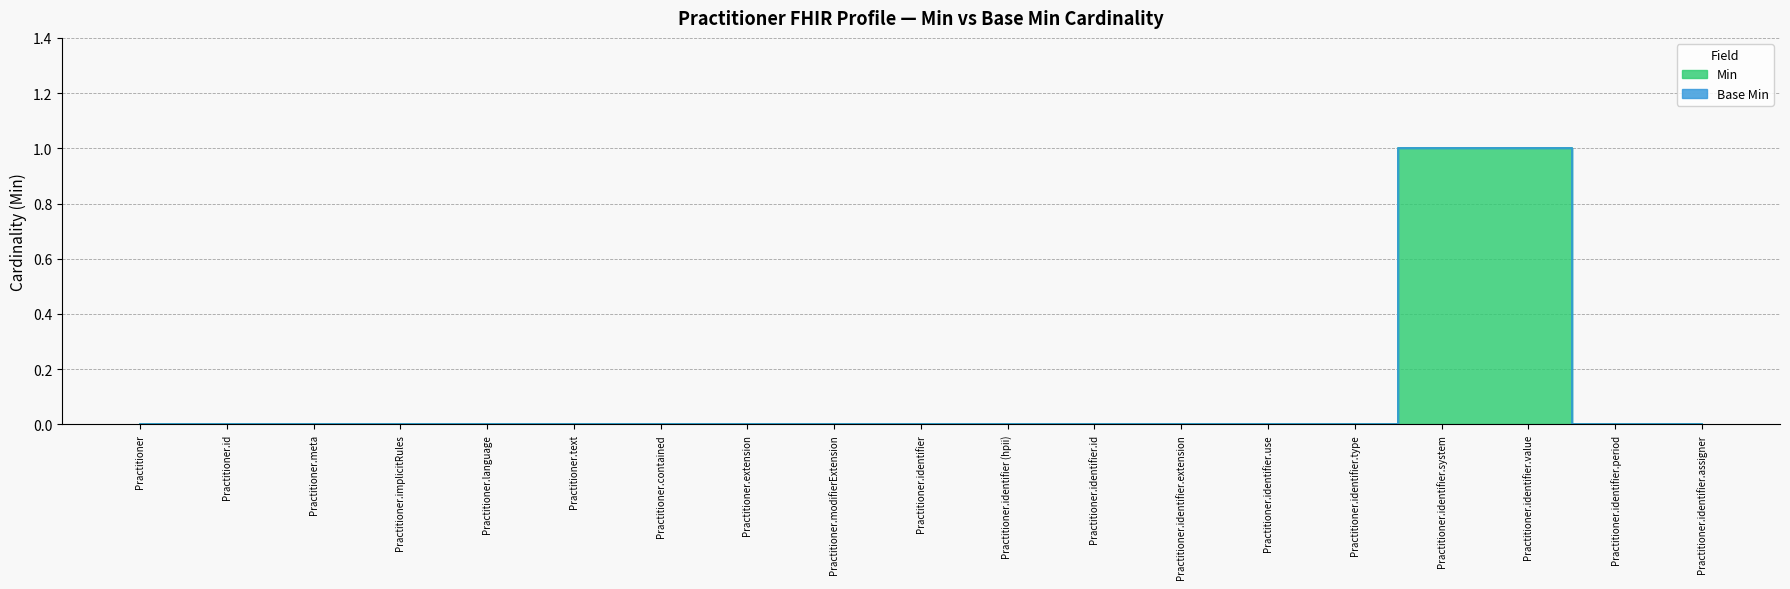

What is the greatest value displayed?

1